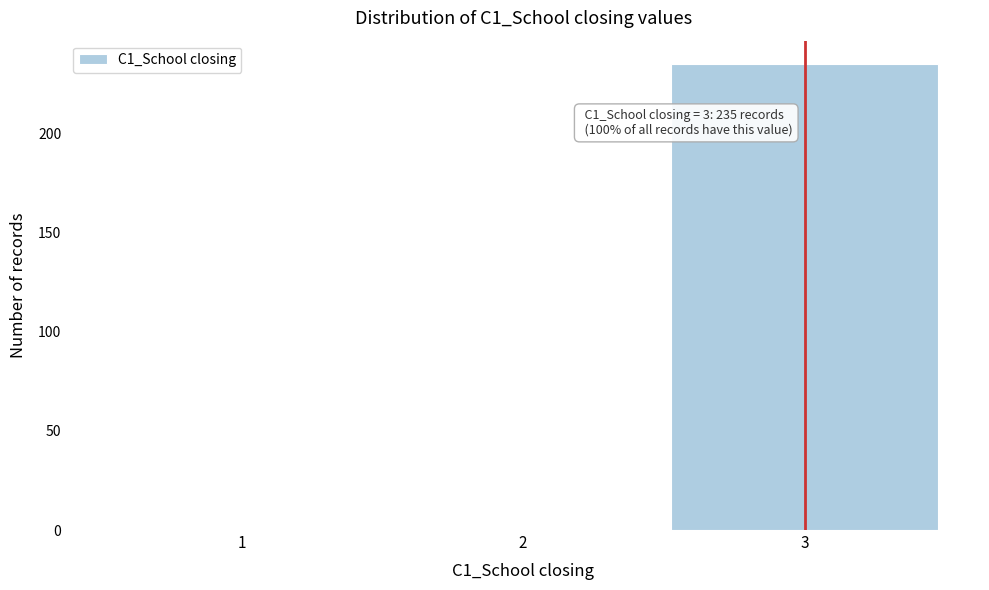

Over which range of the x-axis is the bar tallest?

2.5 to 3.5